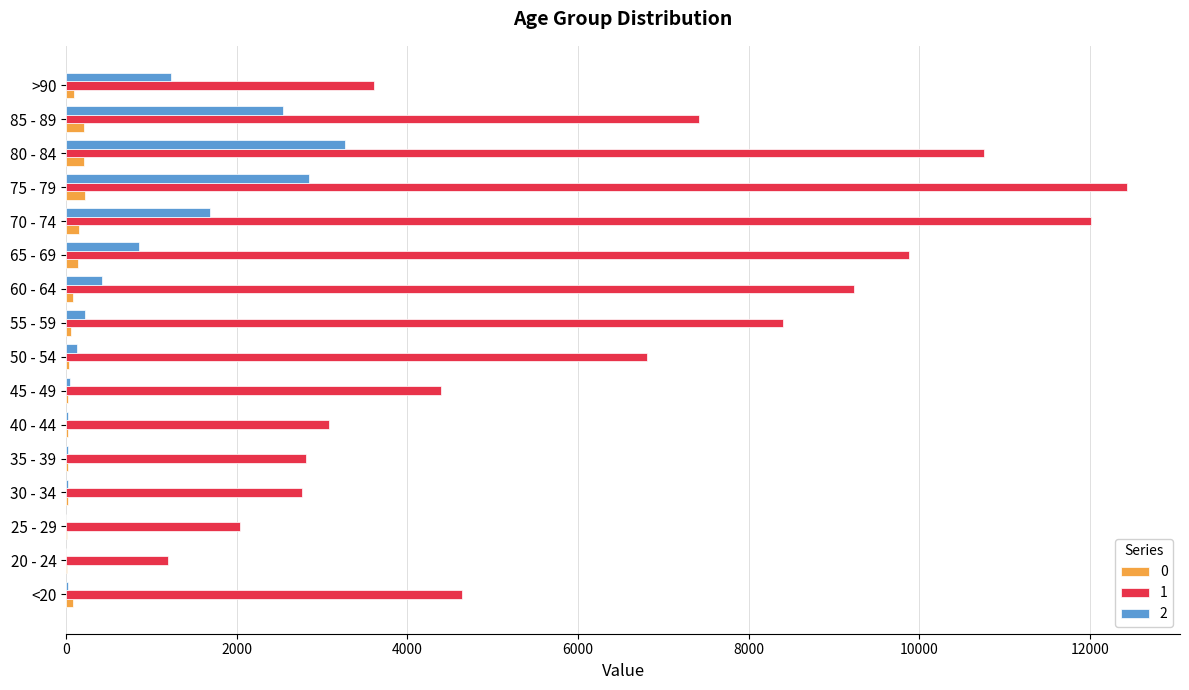

What value does the 2 series have at 25 - 29?

3